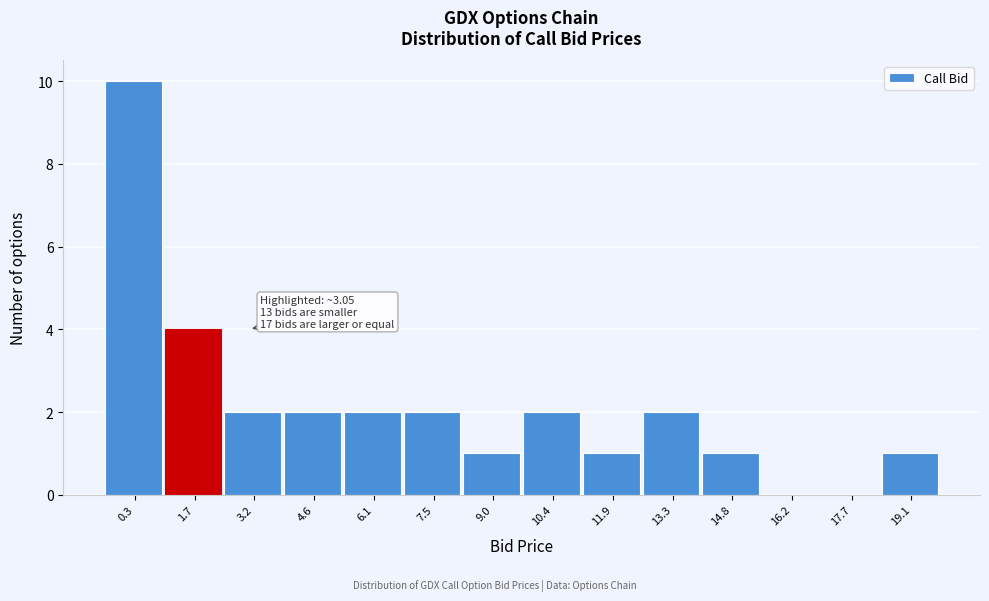

Reading right to left, list all the values displayed in this chart.

19.1=1	17.7=0	16.2=0	14.8=1	13.3=2	11.9=1	10.4=2	9.0=1	7.5=2	6.1=2	4.6=2	3.2=2	1.7=4	0.3=10